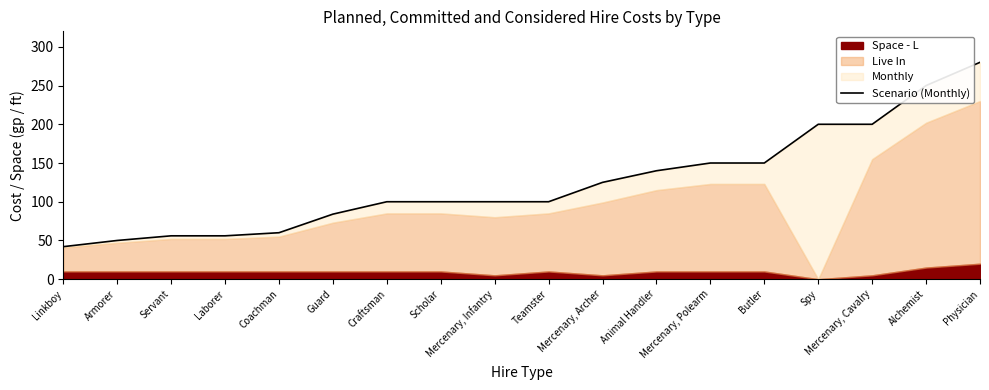

Rank the categories by value from lowest to highest.

Linkboy, Armorer, Servant, Laborer, Coachman, Guard, Craftsman, Scholar, Mercenary, Infantry, Teamster, Mercenary, Archer, Animal Handler, Mercenary, Polearm, Butler, Spy, Mercenary, Cavalry, Alchemist, Physician